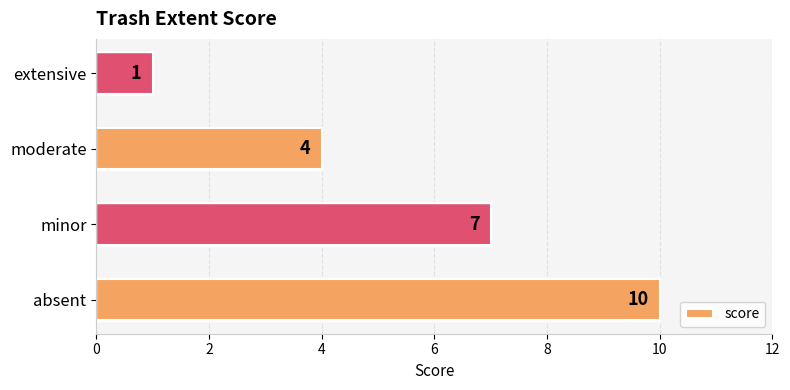

True or false: the data shows 2 at moderate.

False